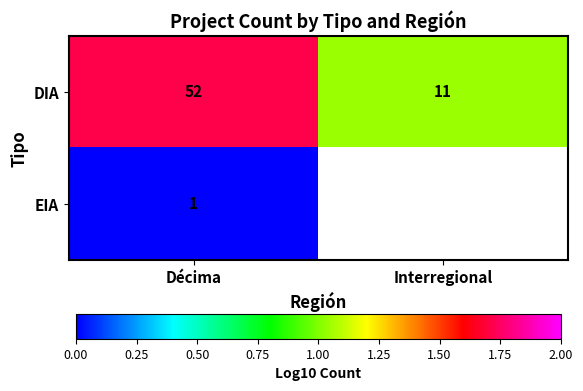

Rank the series by their maximum value, from lowest to highest.

EIA, DIA